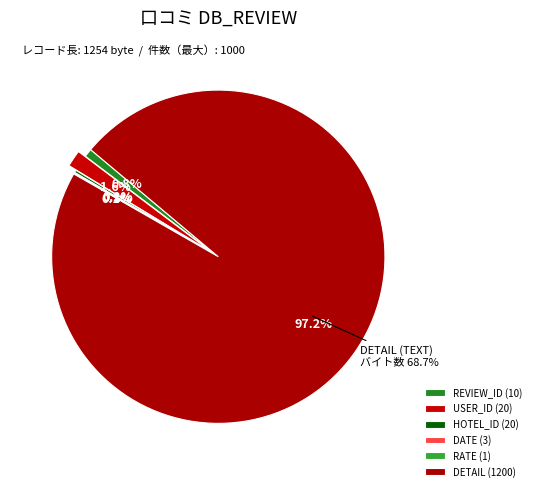

The REVIEW_ID (10) slice represents 1% of the pie. True or false?

True